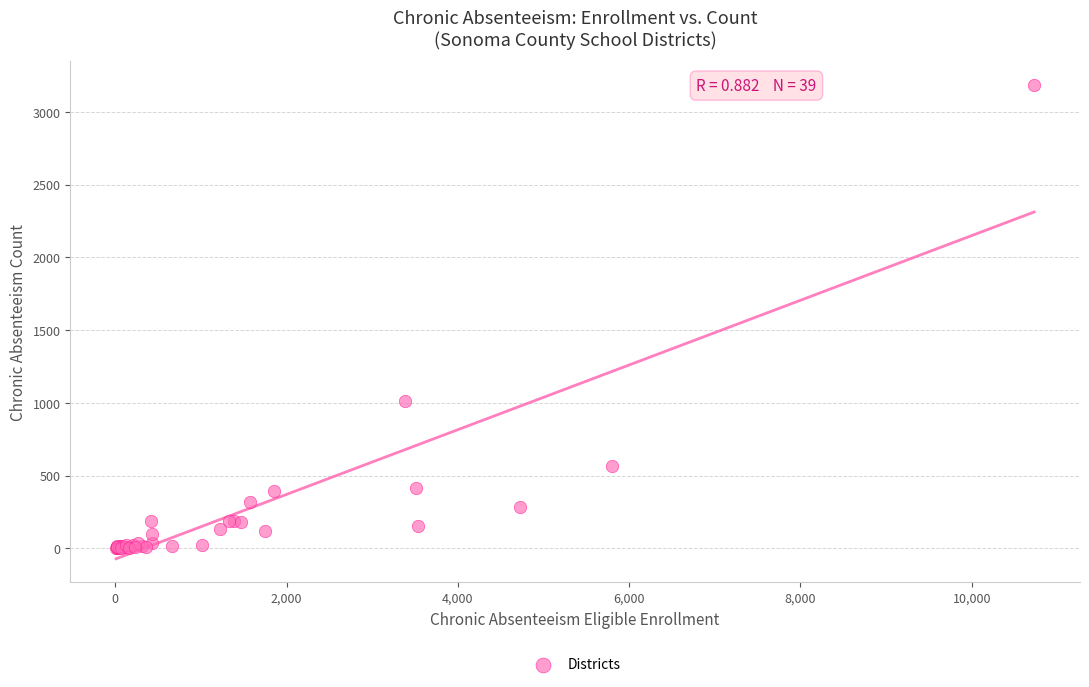

What Y value in the scatter plot is closest to 1592?

1011